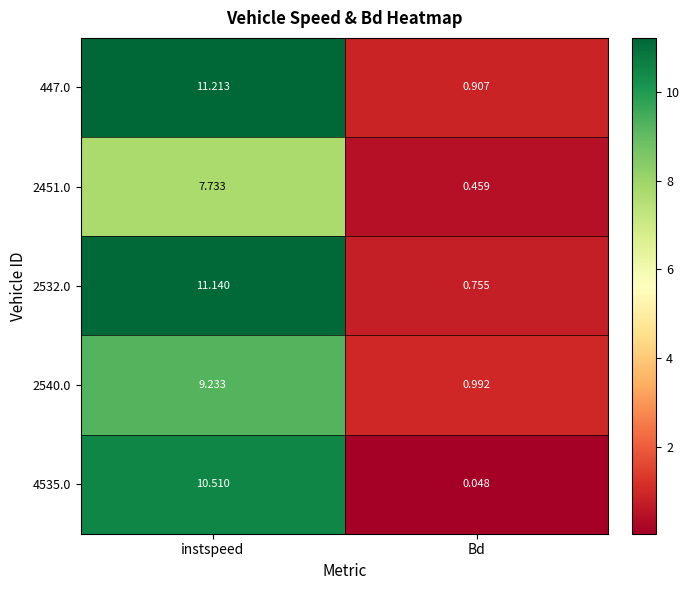

Which label corresponds to the smallest value in the chart?

Bd